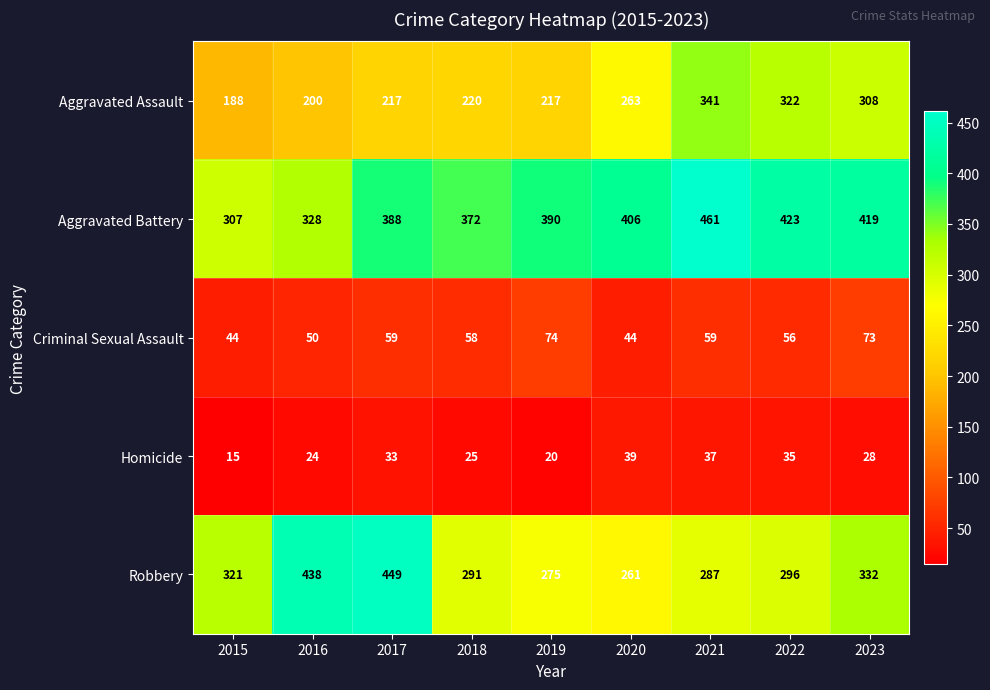

True or false: Homicide has a value of 13 at 2018.

False